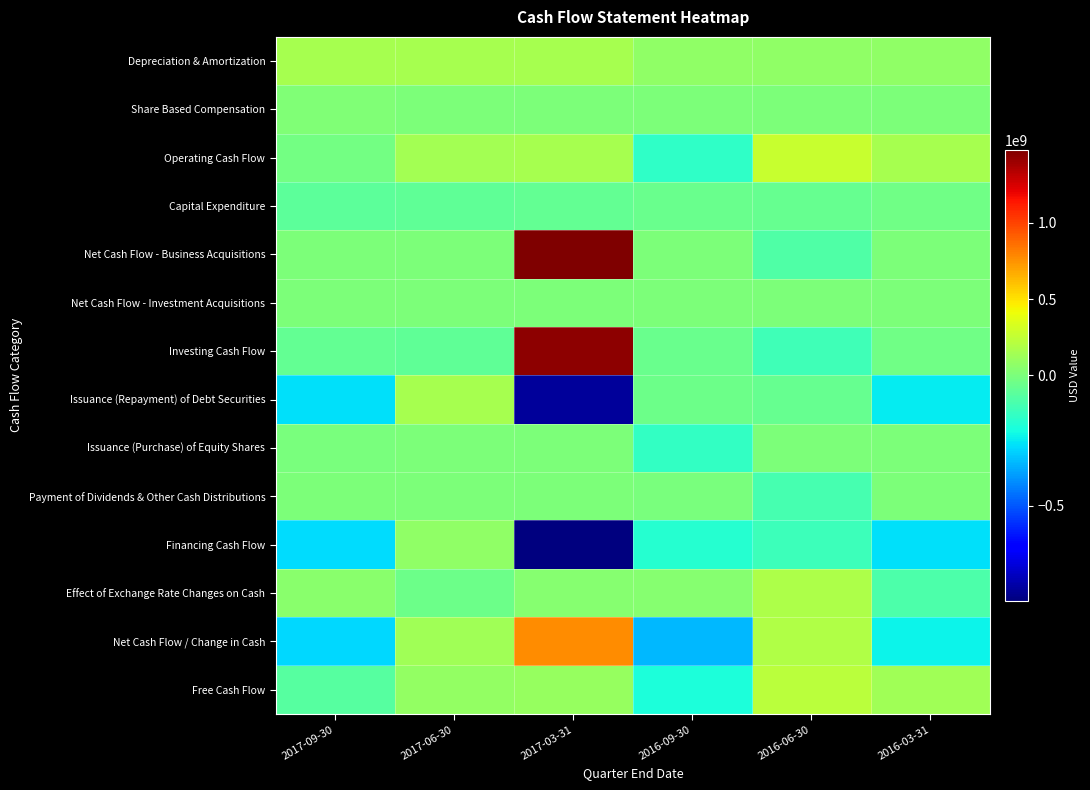

Reading right to left, what are all the values shown in this chart?

Depreciation & Amortization: 2016-03-31=74600000	2016-06-30=73100000	2016-09-30=75900000	2017-03-31=151200000	2017-06-30=159500000	2017-09-30=151000000
Share Based Compensation: 2016-03-31=6000000	2016-06-30=3200000	2016-09-30=6700000	2017-03-31=8100000	2017-06-30=8100000	2017-09-30=14300000
Operating Cash Flow: 2016-03-31=160400000	2016-06-30=265800000	2016-09-30=-157800000	2017-03-31=151000000	2017-06-30=143300000	2017-09-30=-15300000
Capital Expenditure: 2016-03-31=-25500000	2016-06-30=-43400000	2016-09-30=-38700000	2017-03-31=-51200000	2017-06-30=-56300000	2017-09-30=-62900000
Net Cash Flow - Business Acquisitions: 2016-03-31=0	2016-06-30=-89800000	2016-09-30=0	2017-03-31=1479200000	2017-06-30=0	2017-09-30=0
Net Cash Flow - Investment Acquisitions: 2016-03-31=0	2016-06-30=0	2016-09-30=0	2017-03-31=0	2017-06-30=0	2017-09-30=0
Investing Cash Flow: 2016-03-31=-25000000	2016-06-30=-123200000	2016-09-30=-39100000	2017-03-31=1442900000	2017-06-30=-56100000	2017-09-30=-52400000
Issuance (Repayment) of Debt Securities: 2016-03-31=-249800000	2016-06-30=-41700000	2016-09-30=-28600000	2017-03-31=-820100000	2017-06-30=156200000	2017-09-30=-267400000
Issuance (Purchase) of Equity Shares: 2016-03-31=0	2016-06-30=0	2016-09-30=-151300000	2017-03-31=0	2017-06-30=0	2017-09-30=-1300000
Payment of Dividends & Other Cash Distributions: 2016-03-31=0	2016-06-30=-112300000	2016-09-30=-100000	2017-03-31=0	2017-06-30=0	2017-09-30=0
Financing Cash Flow: 2016-03-31=-269200000	2016-06-30=-133800000	2016-09-30=-180500000	2017-03-31=-865500000	2017-06-30=80300000	2017-09-30=-270900000
Effect of Exchange Rate Changes on Cash: 2016-03-31=-97700000	2016-06-30=177100000	2016-09-30=42400000	2017-03-31=44000000	2017-06-30=-30100000	2017-09-30=55600000
Net Cash Flow / Change in Cash: 2016-03-31=-231500000	2016-06-30=185900000	2016-09-30=-335000000	2017-03-31=772400000	2017-06-30=137400000	2017-09-30=-283000000
Free Cash Flow: 2016-03-31=134900000	2016-06-30=222400000	2016-09-30=-196500000	2017-03-31=99800000	2017-06-30=87000000	2017-09-30=-78200000